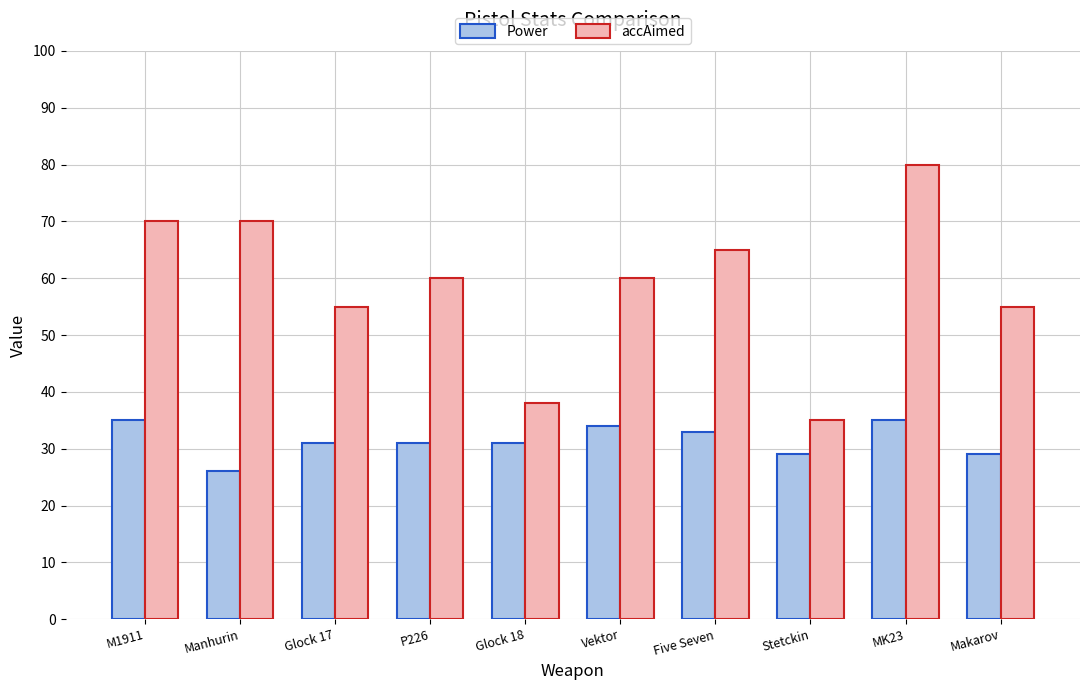

At how many categories does at least one series exceed 41?

8